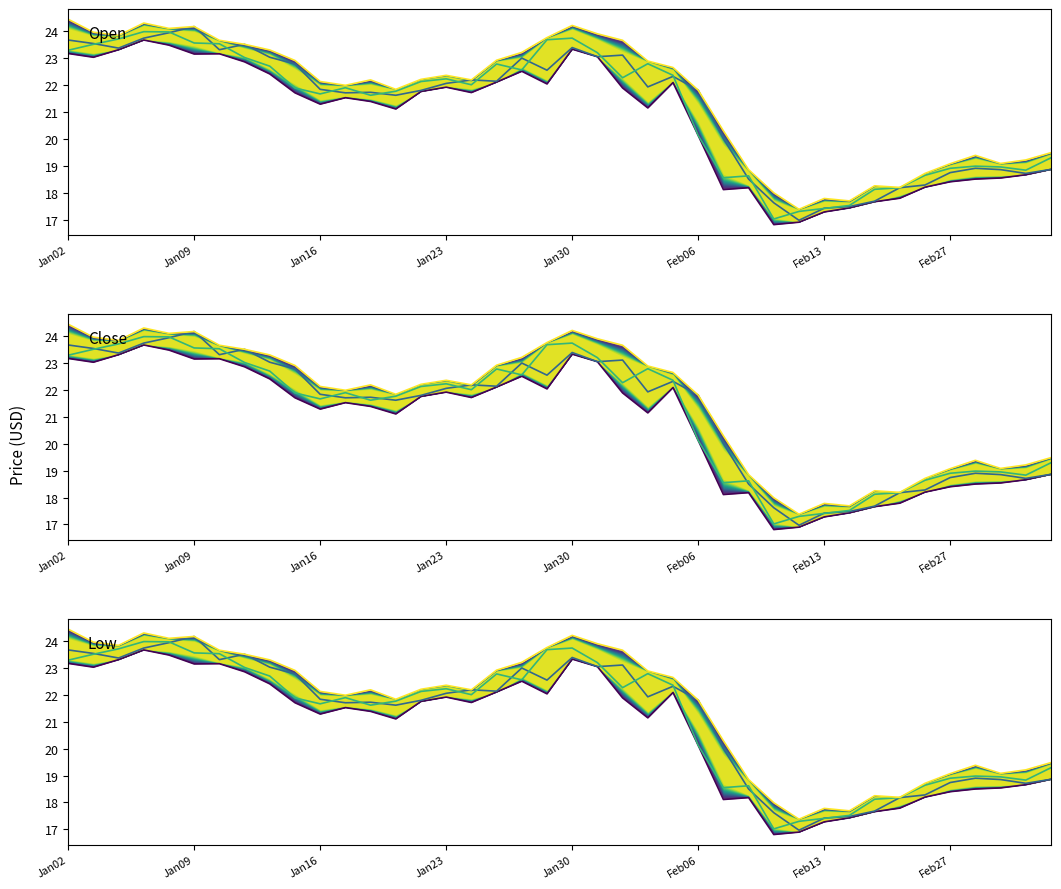

How many values in the high series exceed 22?

23